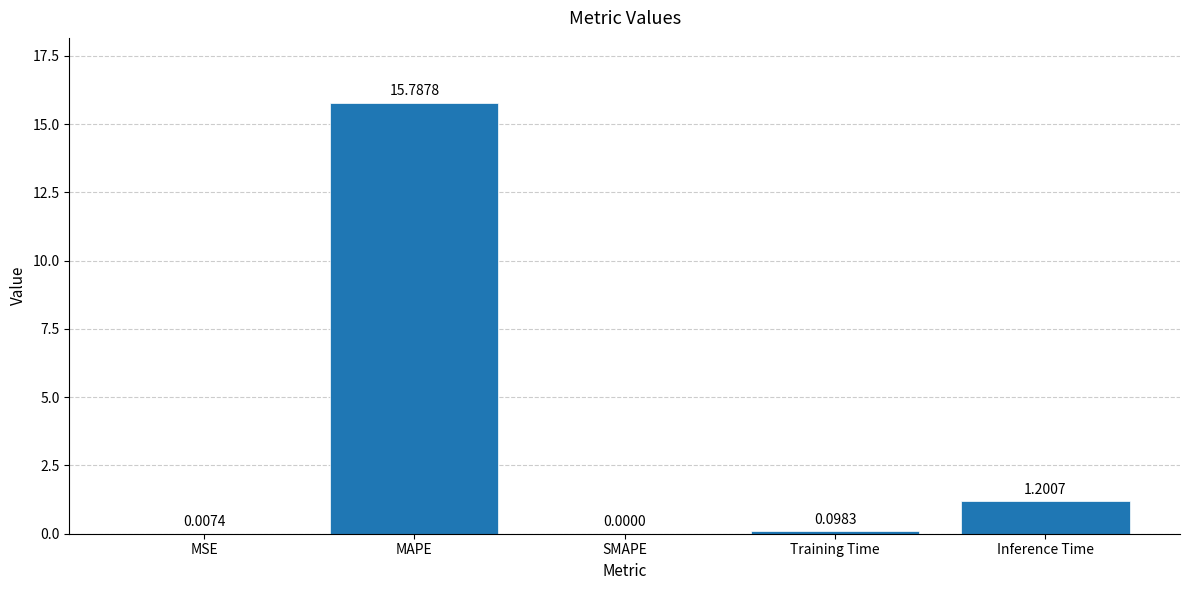

Which has a higher value, Training Time or MSE?

Training Time